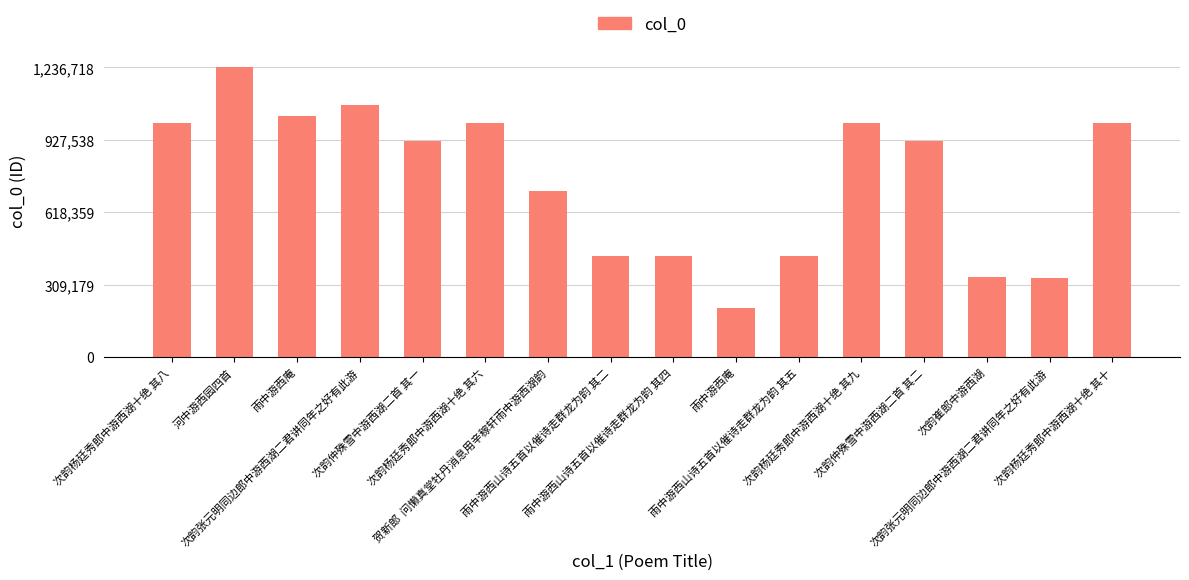

How many data points does each series have?

16